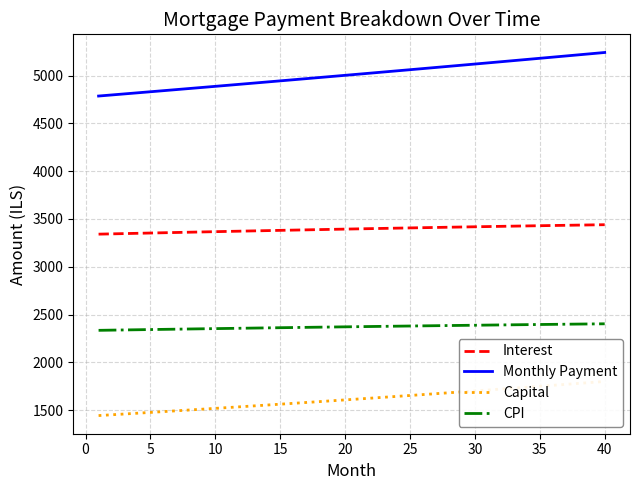

The value of Interest at 35 is 1711.1. True or false?

False